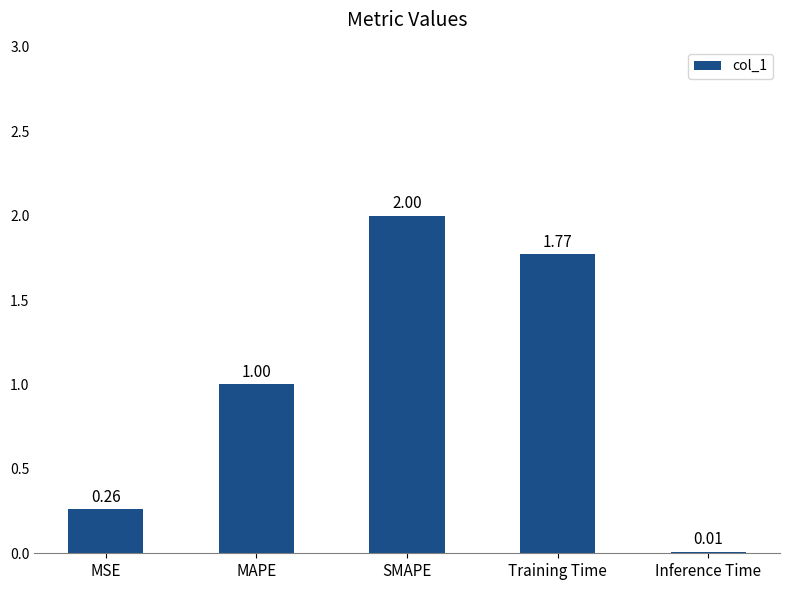

What is the change in value from MAPE to Inference Time?

-1.0